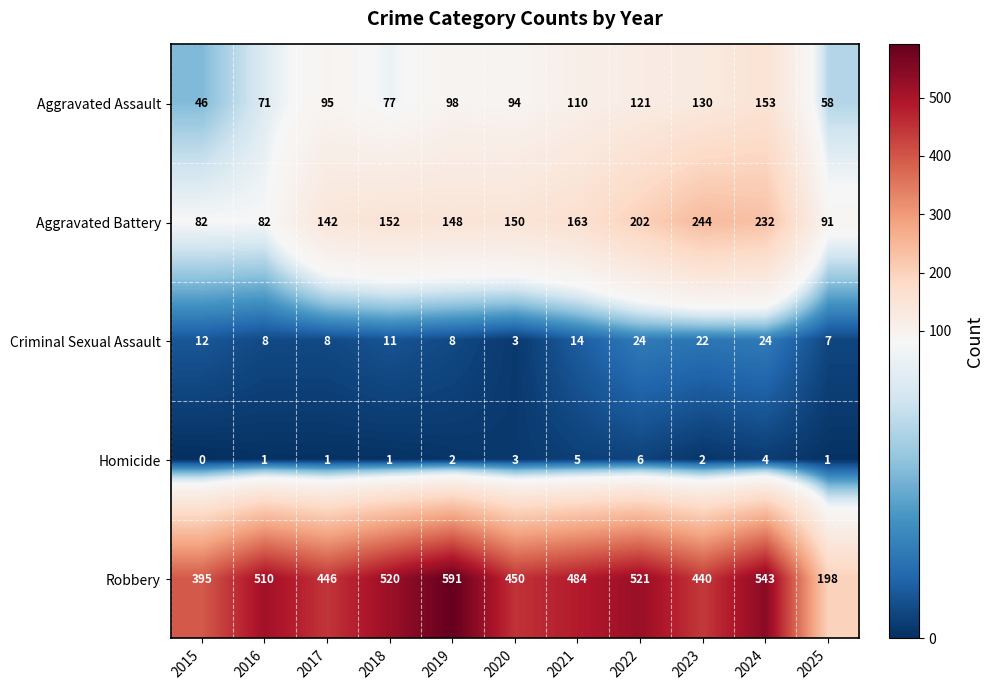

At how many categories does at least one series exceed 399?

9